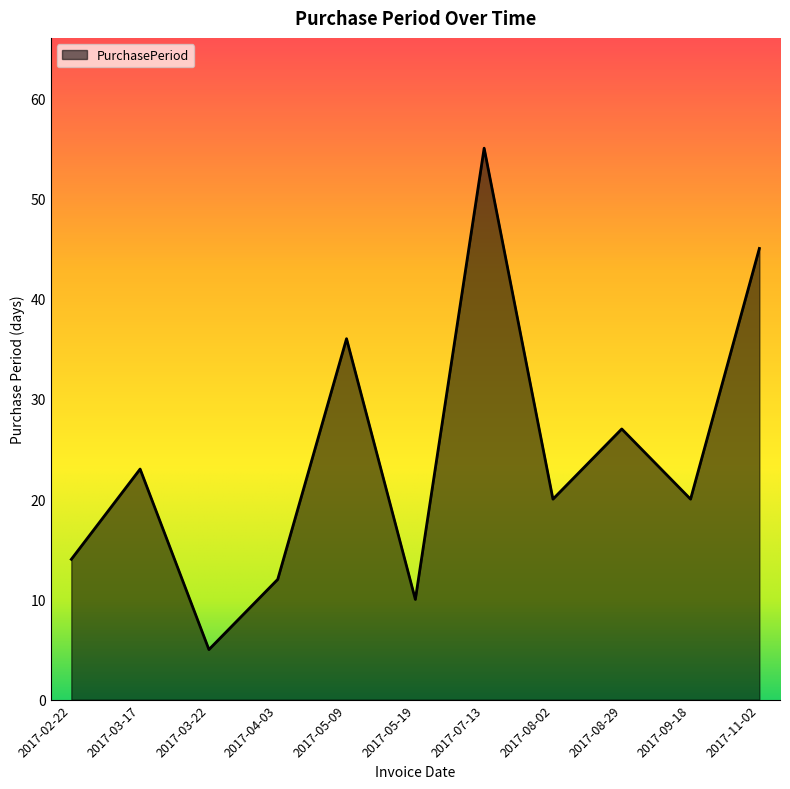

What is the ratio of the value at 2017-02-22 to the value at 2017-08-29?

0.5